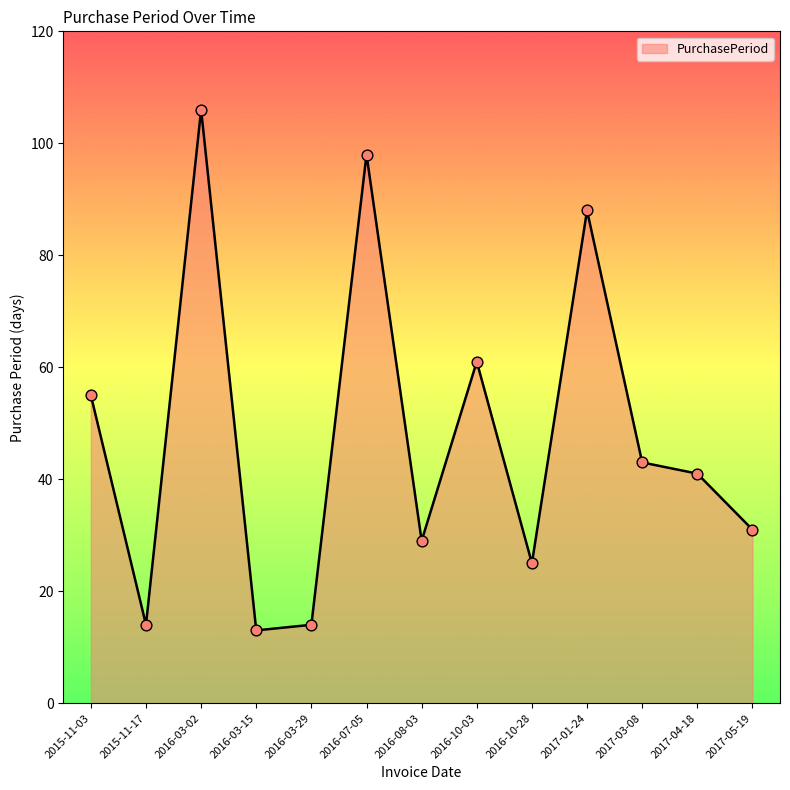

What is the change in value from 2016-08-03 to 2017-01-24?

+59